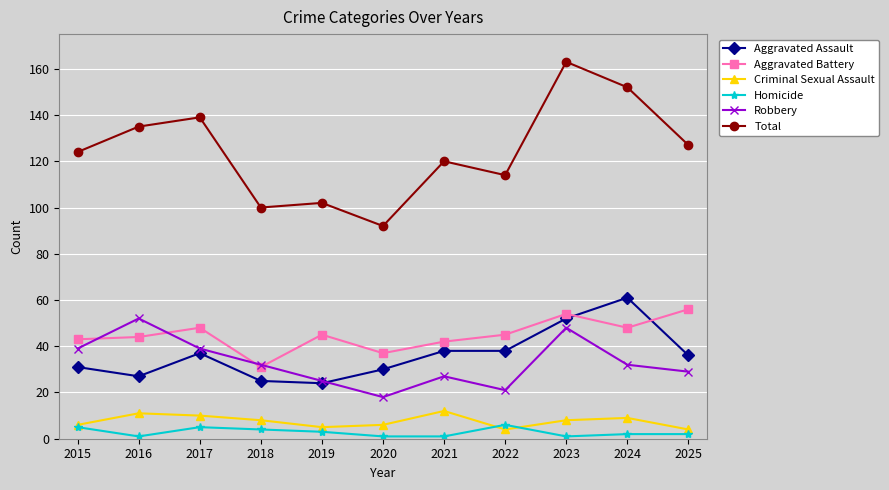

Reading left to right, what are all the values shown in this chart?

Aggravated Assault: 31	27	37	25	24	30	38	38	52	61	36
Aggravated Battery: 43	44	48	31	45	37	42	45	54	48	56
Criminal Sexual Assault: 6	11	10	8	5	6	12	4	8	9	4
Homicide: 5	1	5	4	3	1	1	6	1	2	2
Robbery: 39	52	39	32	25	18	27	21	48	32	29
Total: 124	135	139	100	102	92	120	114	163	152	127